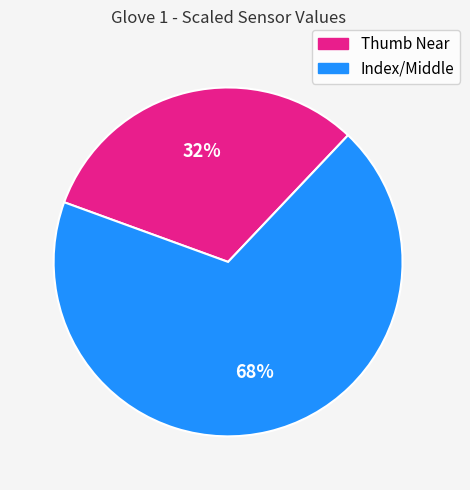

Is there any slice that represents more than half of the pie?

Yes